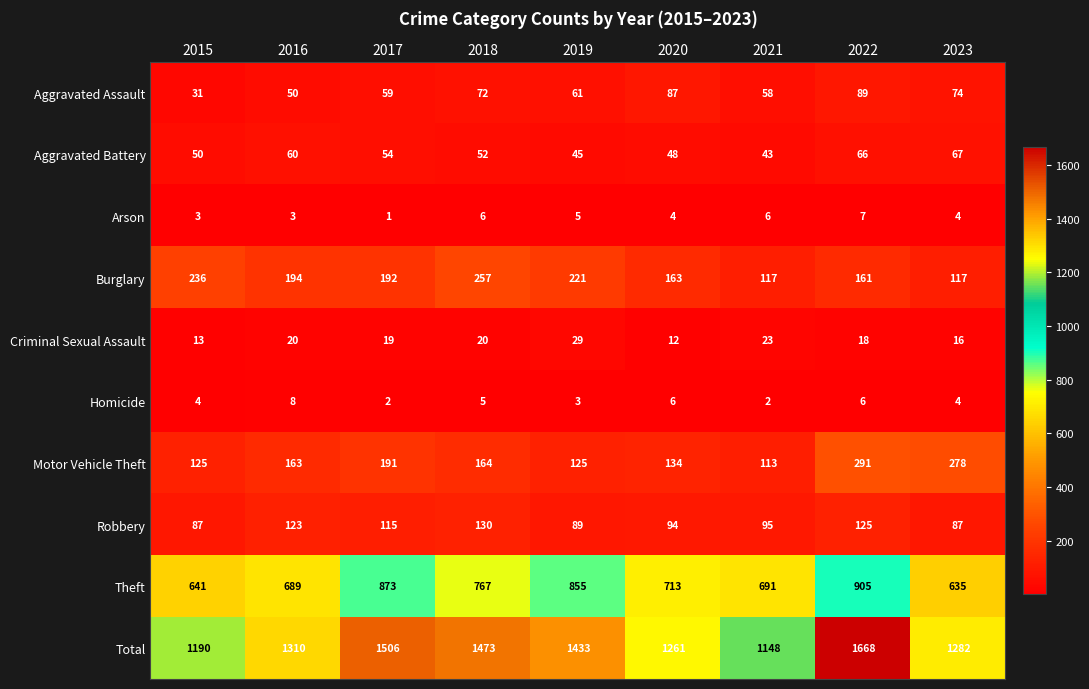

Which series changed the most between 2015 and 2018?

Total